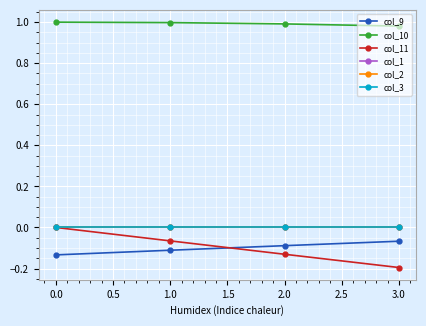

Is this an area chart (filled region under the line)?

No